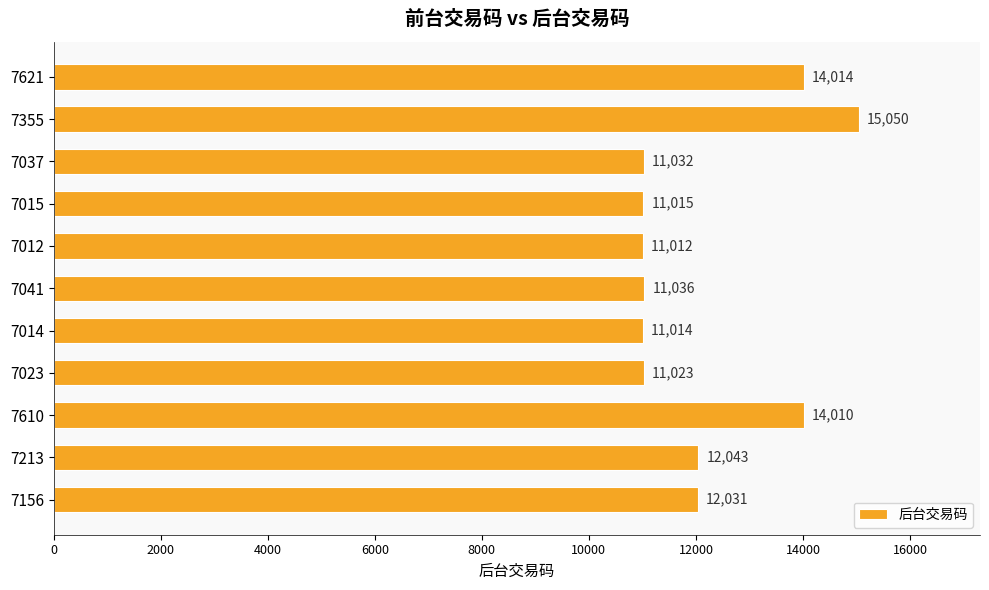

The value at 7156 is 18467. True or false?

False